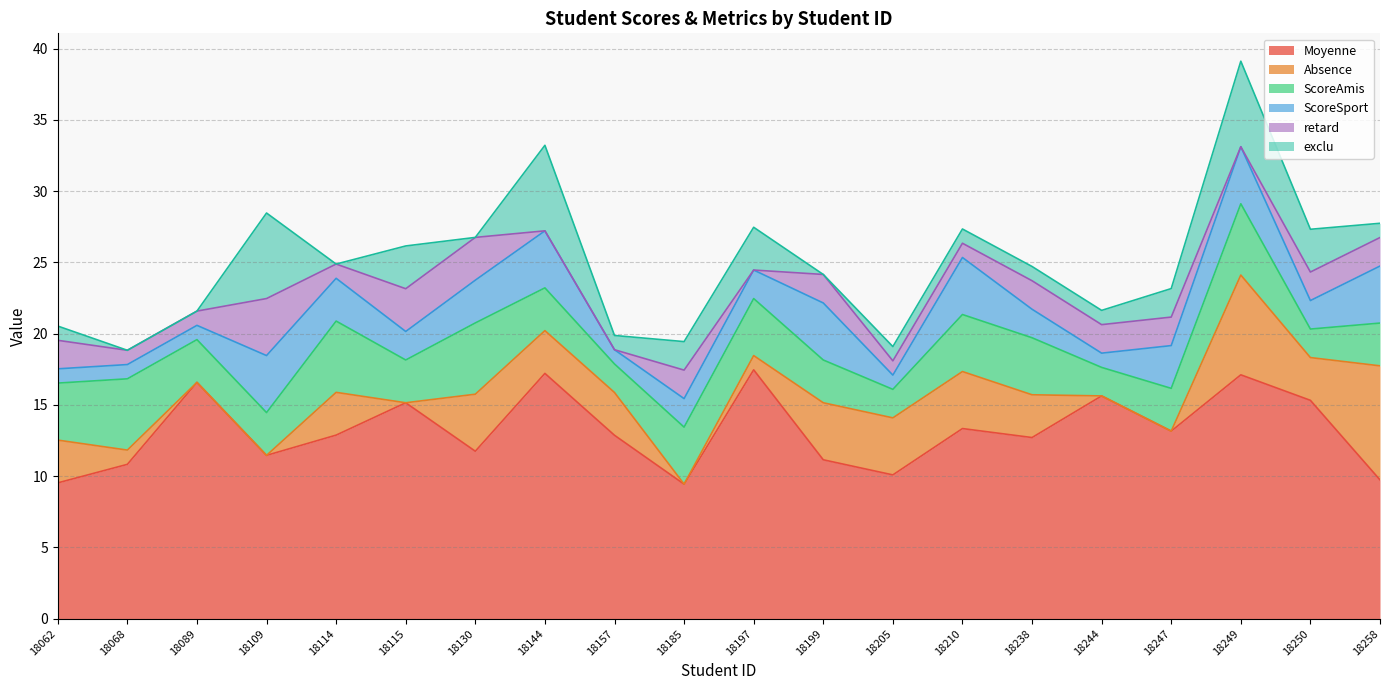

Rank the categories by Moyenne value from lowest to highest.

18185, 18062, 18258, 18205, 18068, 18199, 18109, 18130, 18238, 18157, 18114, 18247, 18210, 18115, 18250, 18244, 18089, 18249, 18144, 18197